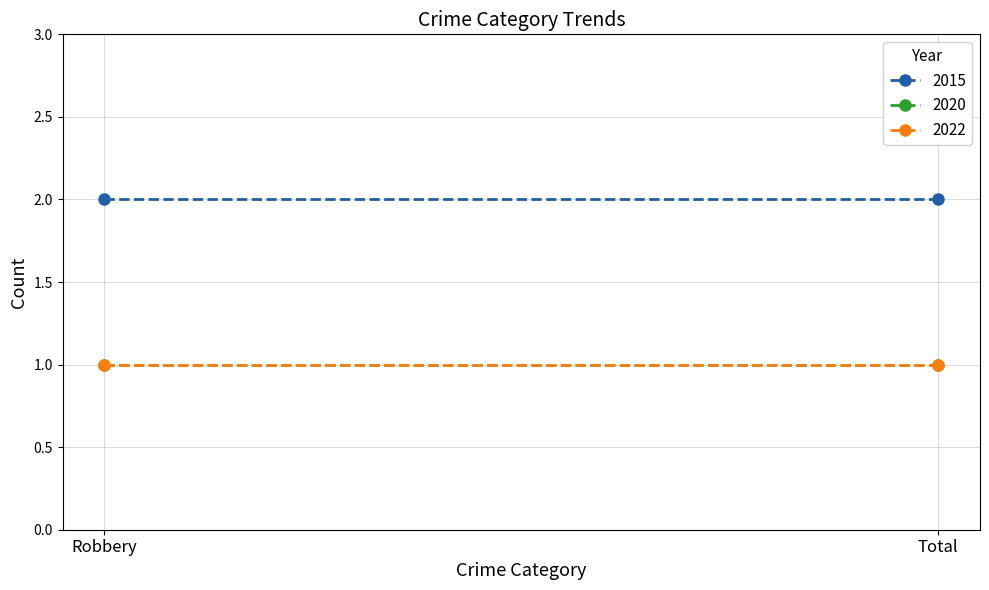

Reading right to left, extract all data points from this chart.

2015: 2	2
2020: 1	1
2022: 1	1